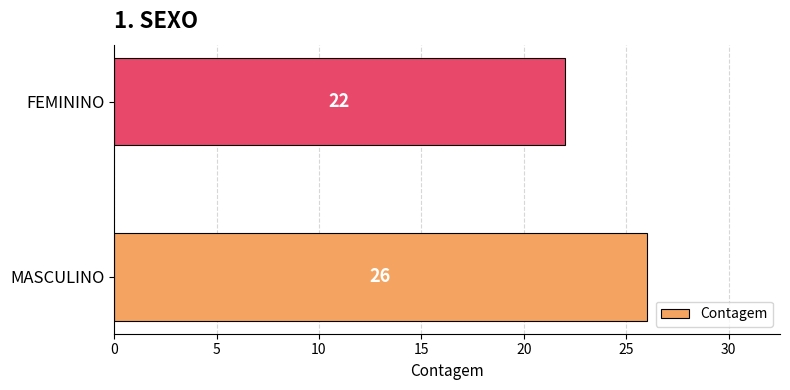

List the labels in order of value, largest first.

MASCULINO, FEMININO